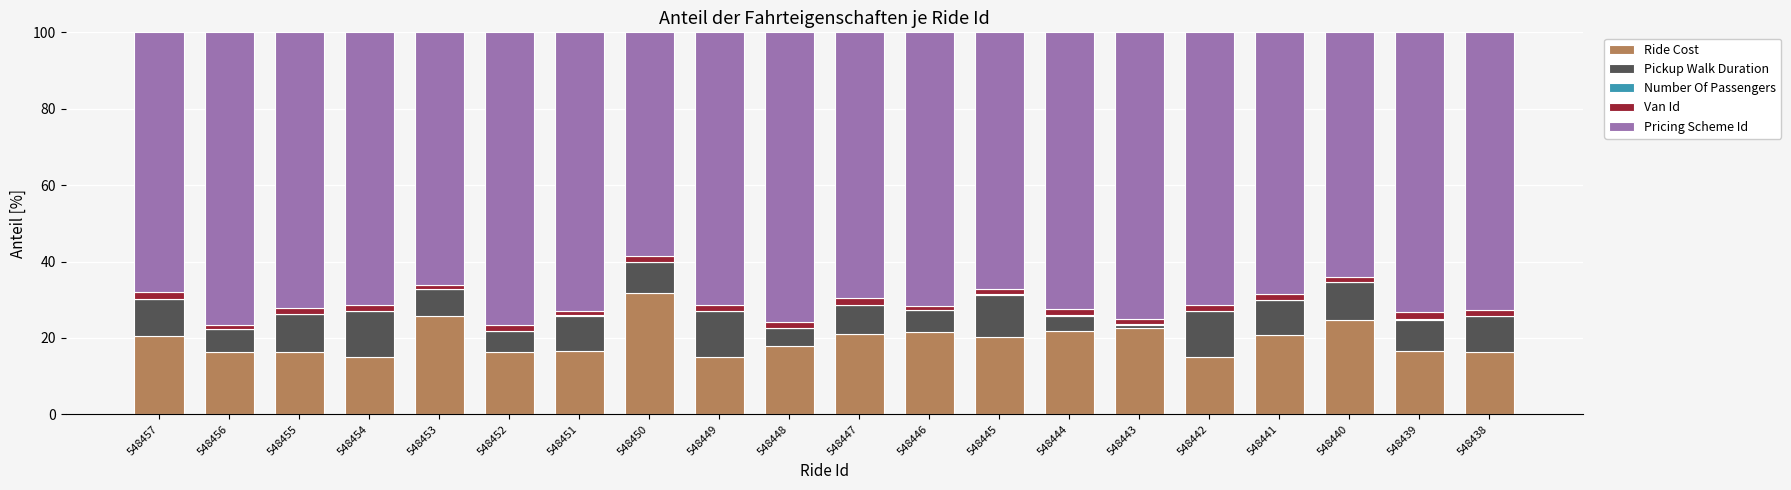

The Ride Cost series shows 25.2 at 548451. True or false?

False